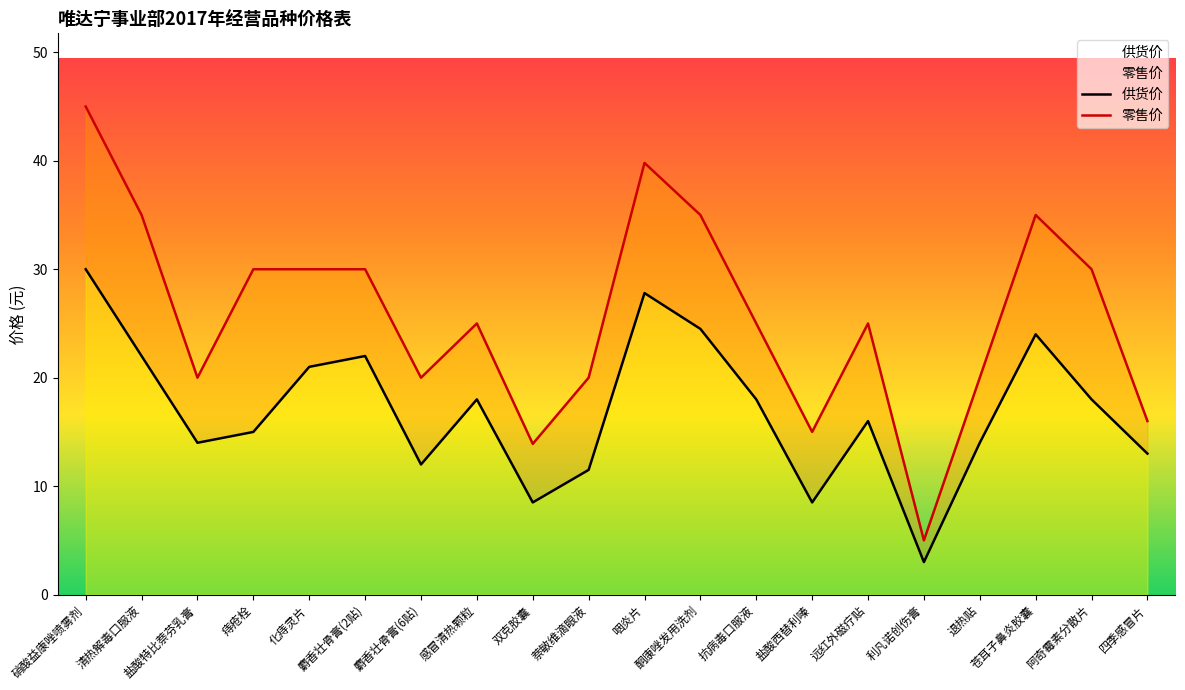

What is the spread (max minus min) of values at 远红外磁疗贴?

9.0